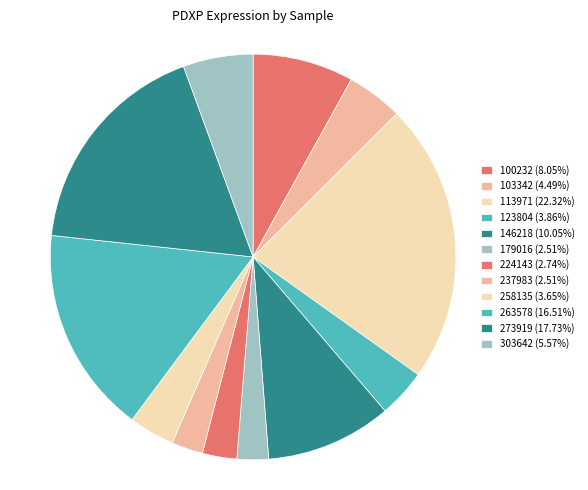

To the nearest percent, what is the average slice percentage?

8%